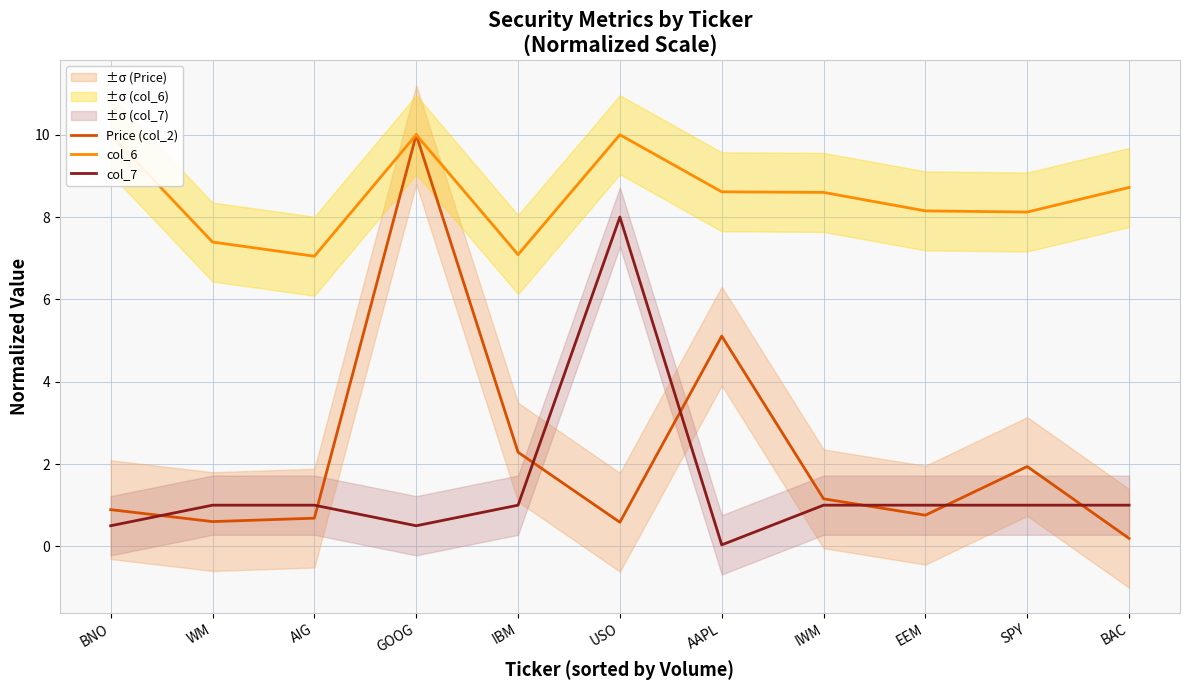

What value does the col_7 series have at BNO?

0.5